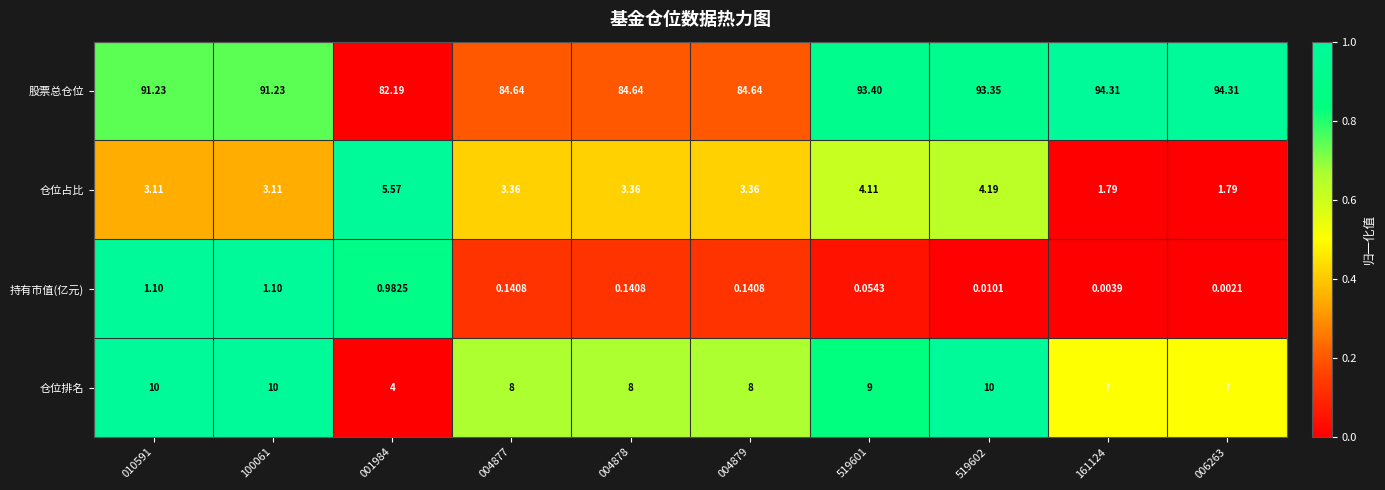

What is the difference between the highest and lowest values at 100061?

90.1